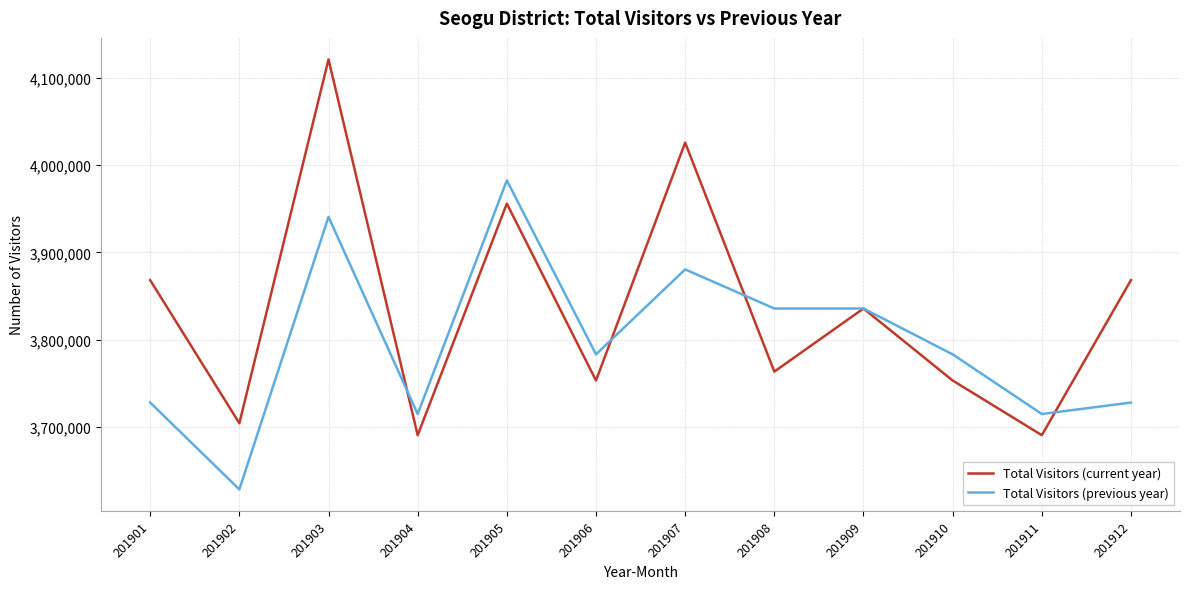

Count the number of data series in this chart.

2